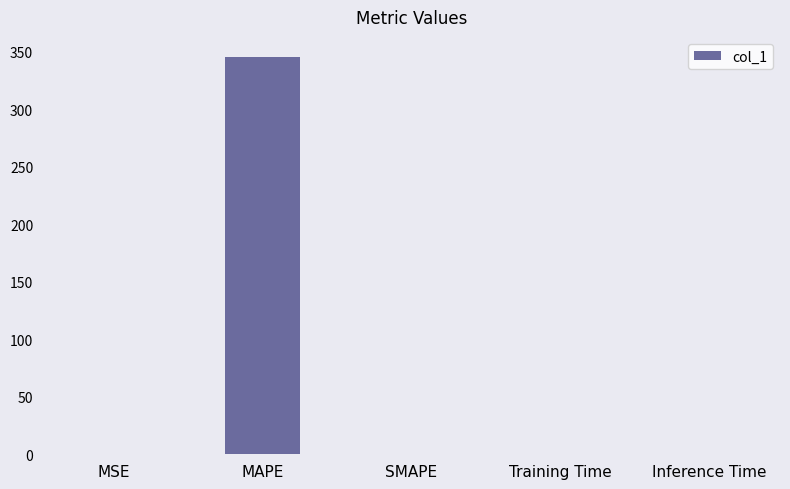

Which has a higher value, MAPE or Inference Time?

MAPE